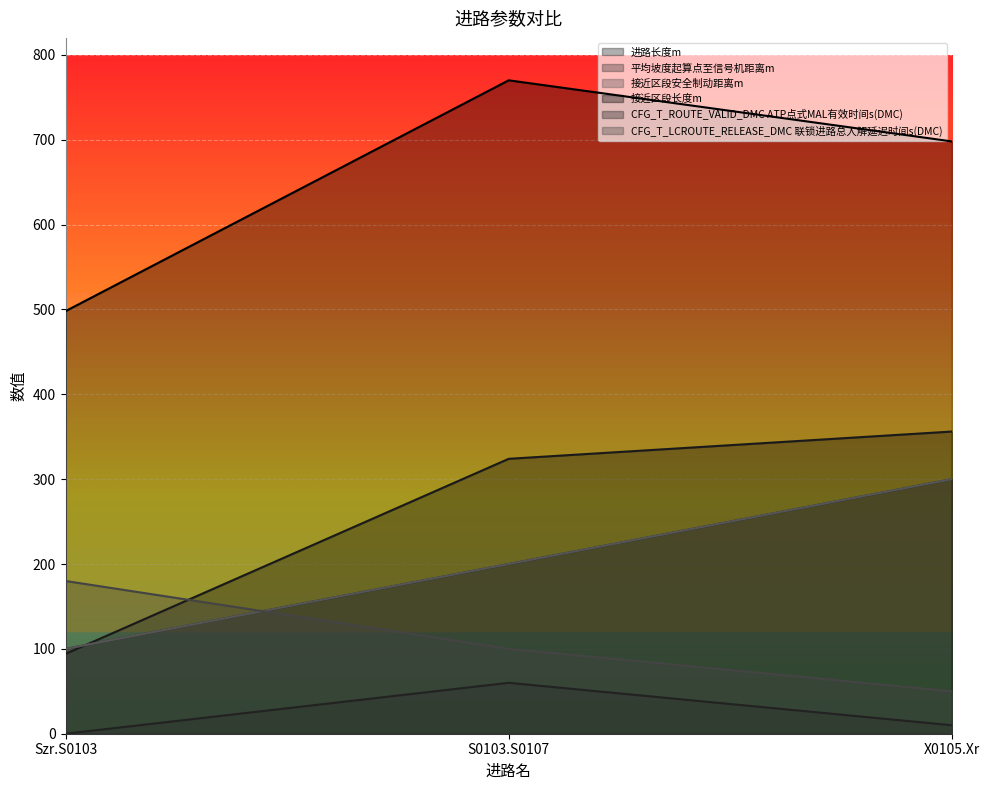

Reading left to right, what are all the values shown in this chart?

进路长度m: Szr.S0103=94.1	S0103.S0107=324.0	X0105.Xr=356.1
平均坡度起算点至信号机距离m: Szr.S0103=100.0	S0103.S0107=200.0	X0105.Xr=300.0
接近区段安全制动距离m: Szr.S0103=100.0	S0103.S0107=200.0	X0105.Xr=300.0
接近区段长度m: Szr.S0103=498.0	S0103.S0107=770.0	X0105.Xr=698.0
CFG_T_ROUTE_VALID_DMC ATP点式MAL有效时间s(DMC): Szr.S0103=0.0	S0103.S0107=60.0	X0105.Xr=10.0
CFG_T_LCROUTE_RELEASE_DMC 联锁进路总人解延迟时间s(DMC): Szr.S0103=180.0	S0103.S0107=100.0	X0105.Xr=50.0